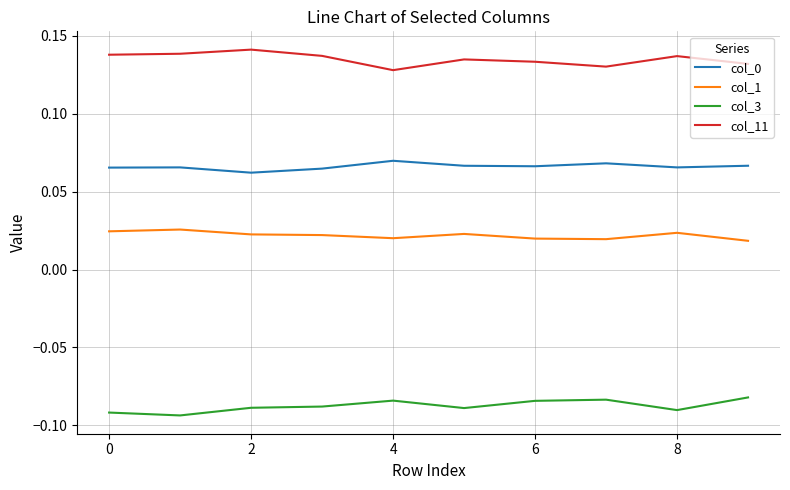

How many series are shown in this chart?

4